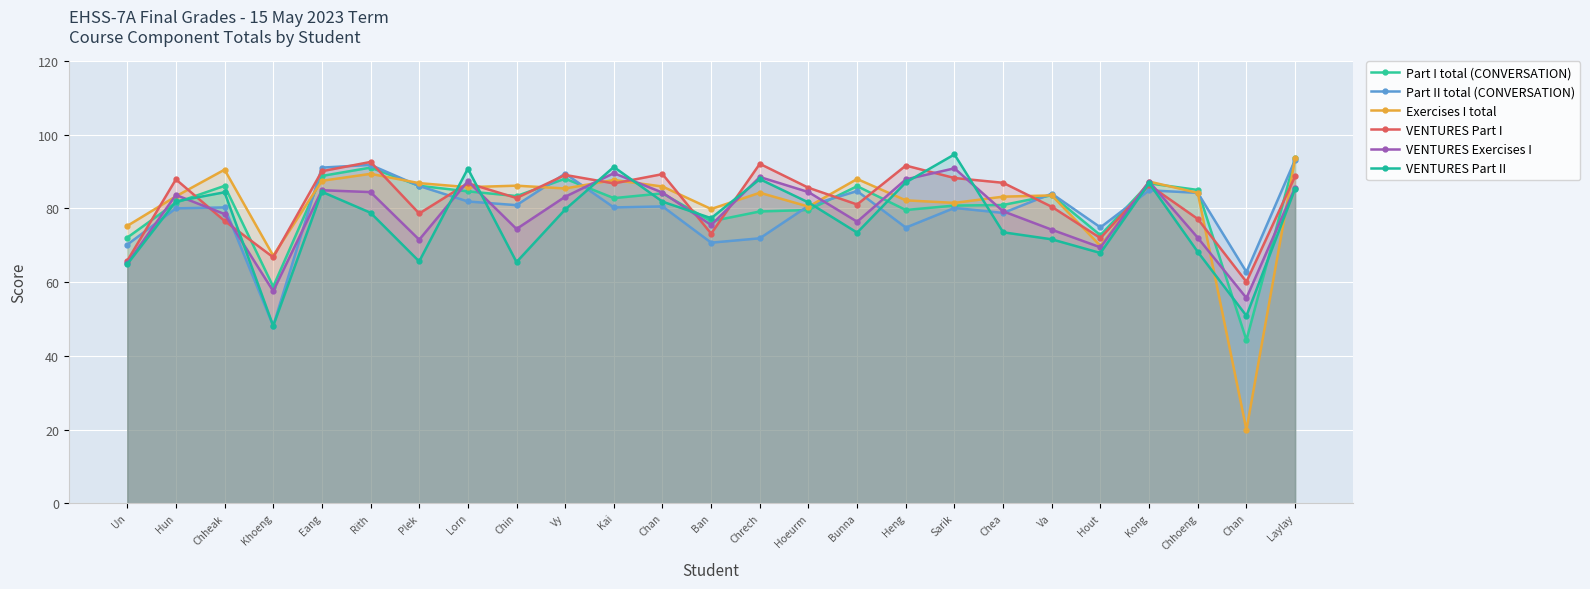

Which series ends up on top after the final intersection of Part I total (CONVERSATION) and Exercises I total?

Part I total (CONVERSATION)